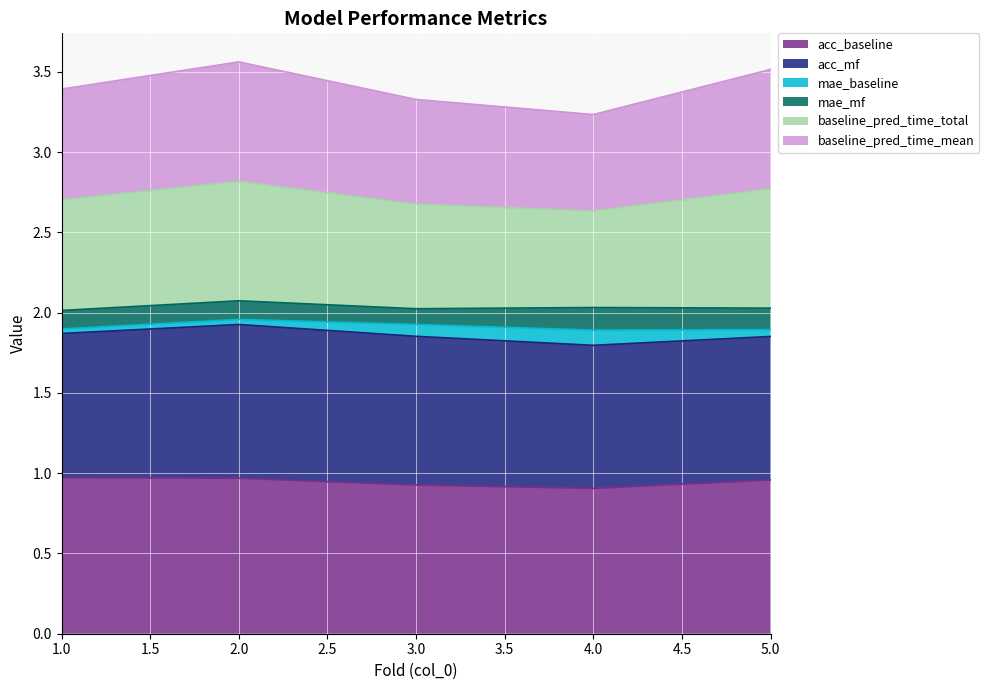

At which category is the sum across all series the highest?

2